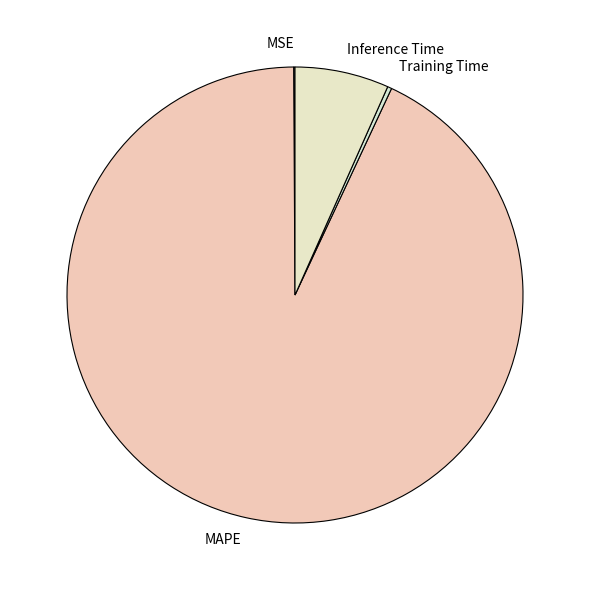

Which category accounts for the majority?

MAPE